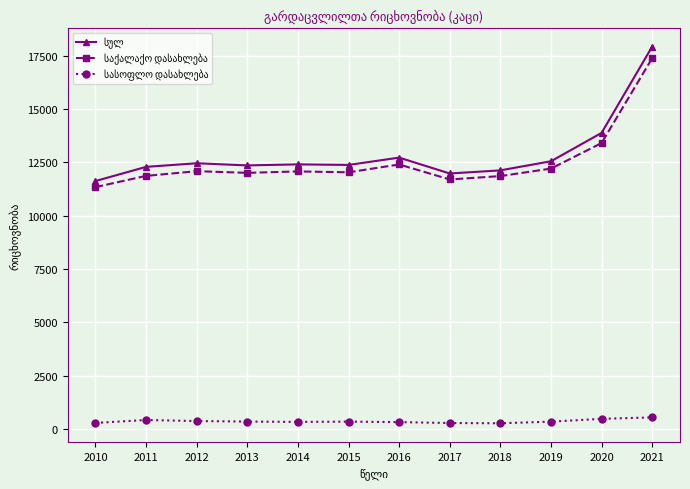

Which label corresponds to the largest value in the chart?

2021